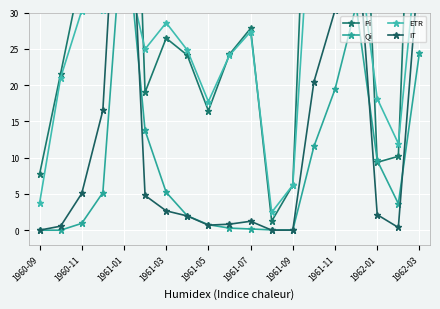

How many lines are shown in the chart?

4